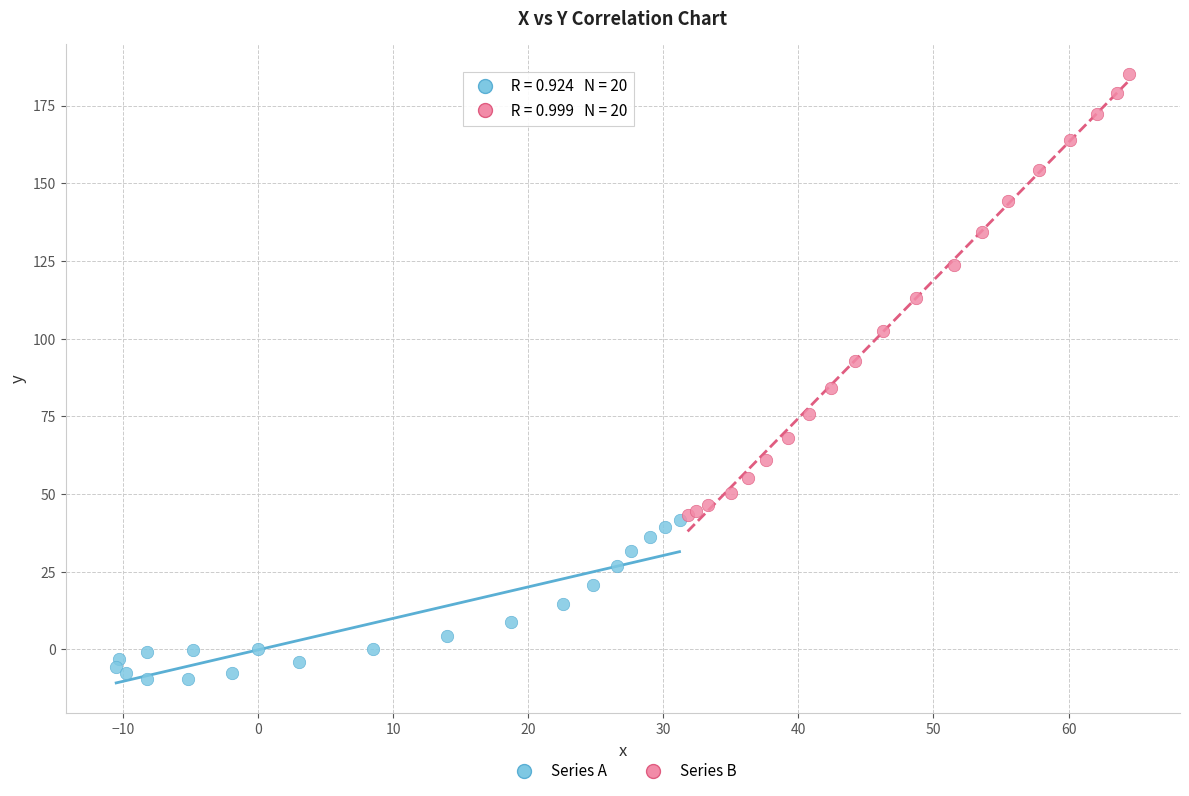

Which series reaches the maximum Y coordinate?

Series B